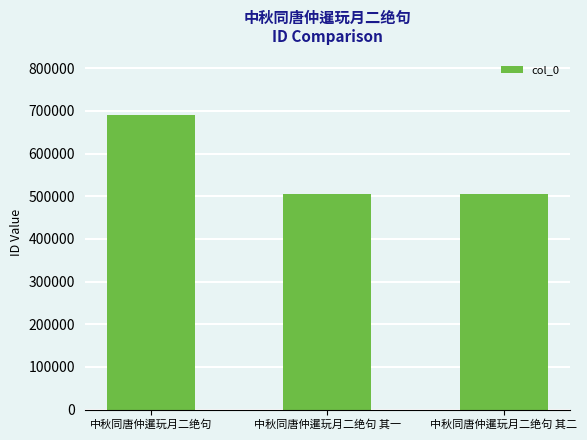

Is it true that the value at 中秋同唐仲暹玩月二绝句 其二 is 152968?

False